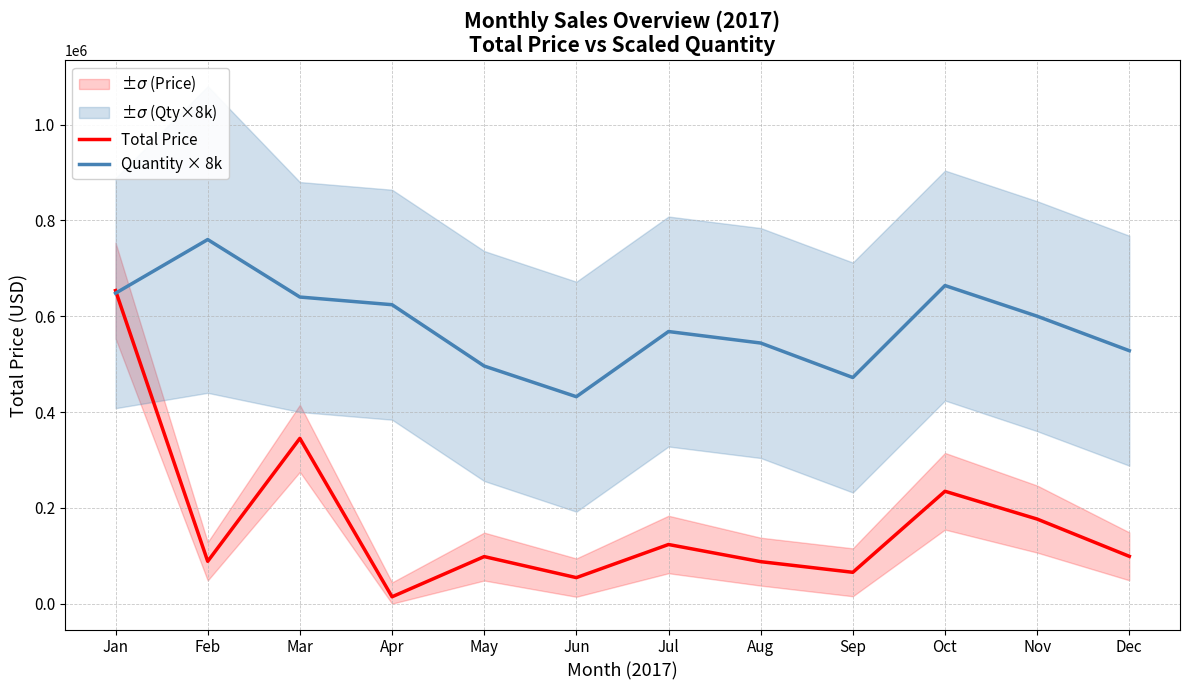

What is the value of the Quantity × 8k point at the 1st from the left?

648000.0